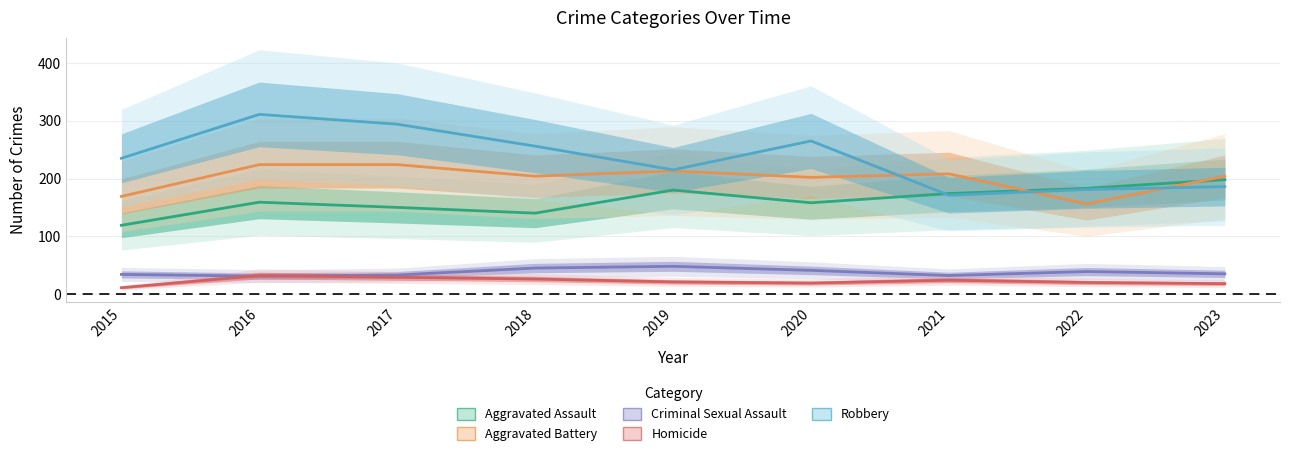

Between 2019 and 2020, which series saw the biggest shift?

Robbery